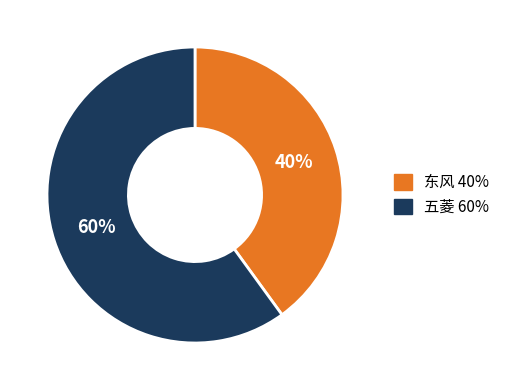

To the nearest percent, what is the combined percentage of 东风 and 五菱?

100%